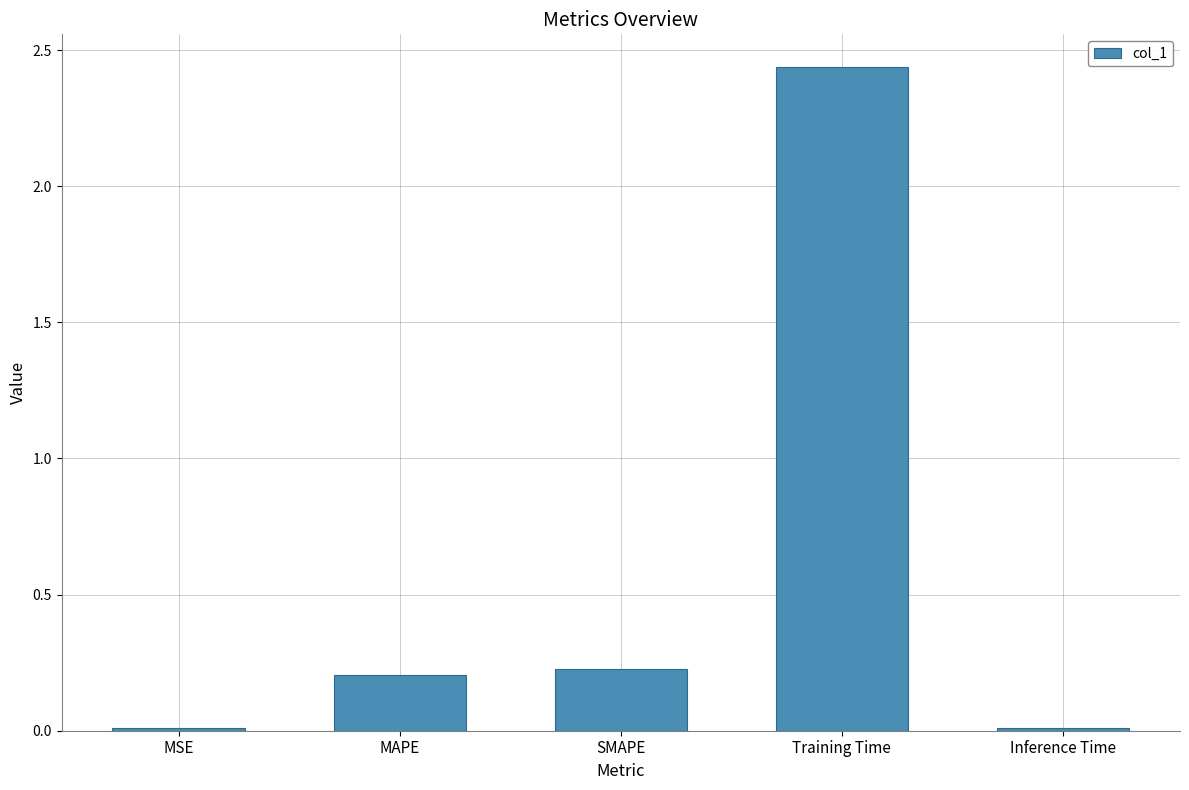

What is the label of the 4th bar from the right?

MAPE